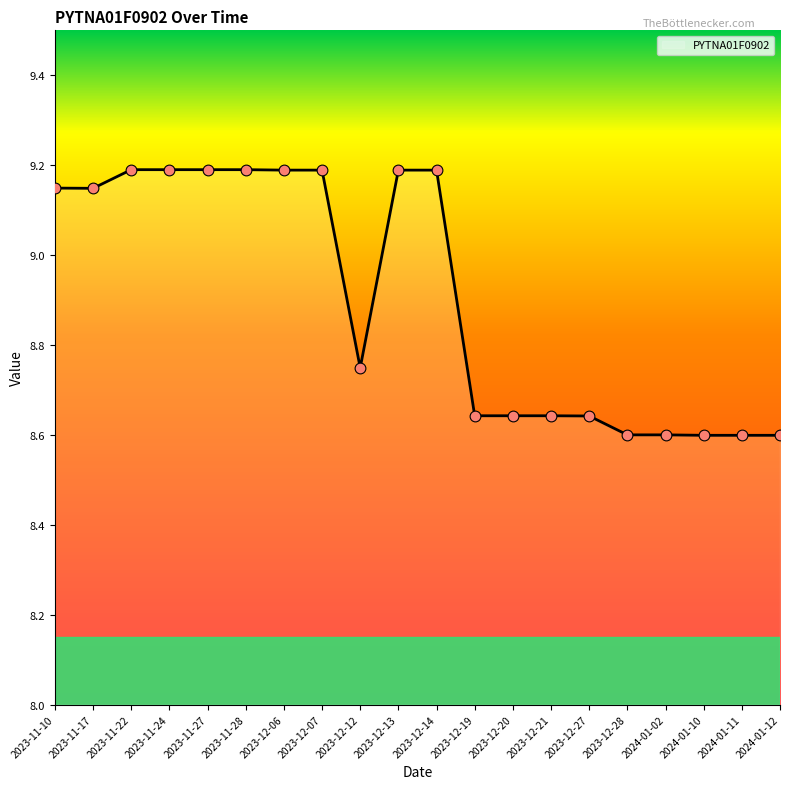

Between 2023-11-27 and 2023-12-12, which is larger?

2023-11-27